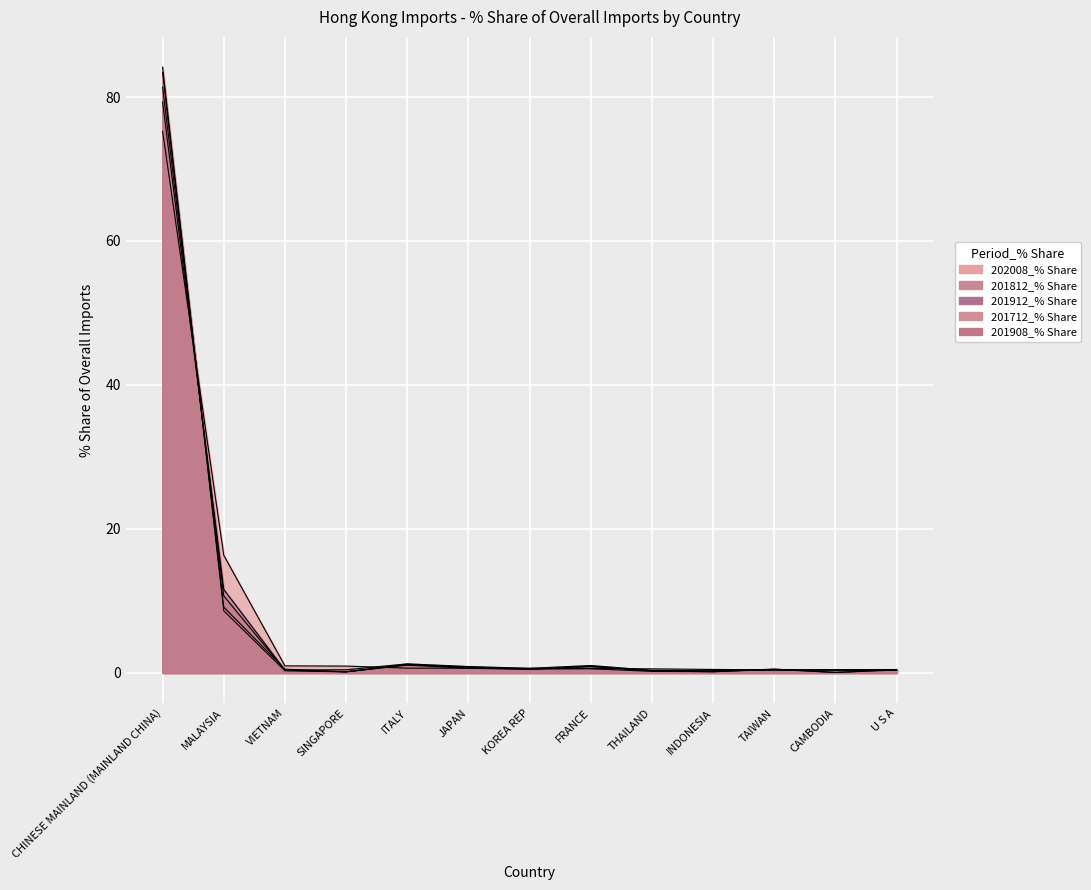

At which category does 201712_% Share reach its first local peak?

ITALY